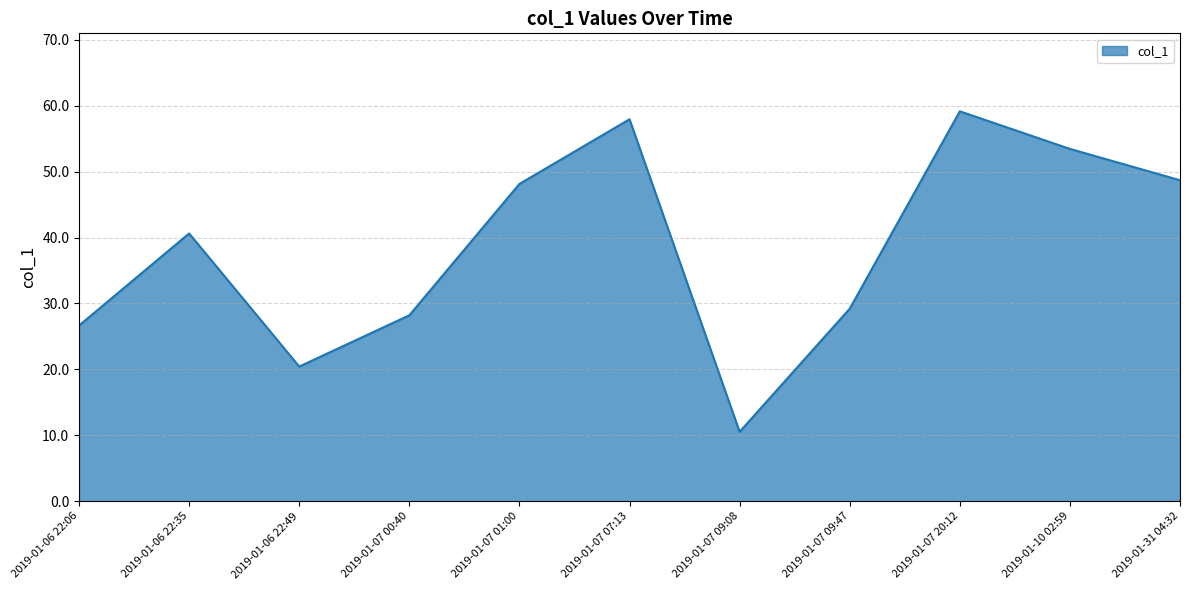

What is the approximate value at 2019-01-07 09:47?

29.2